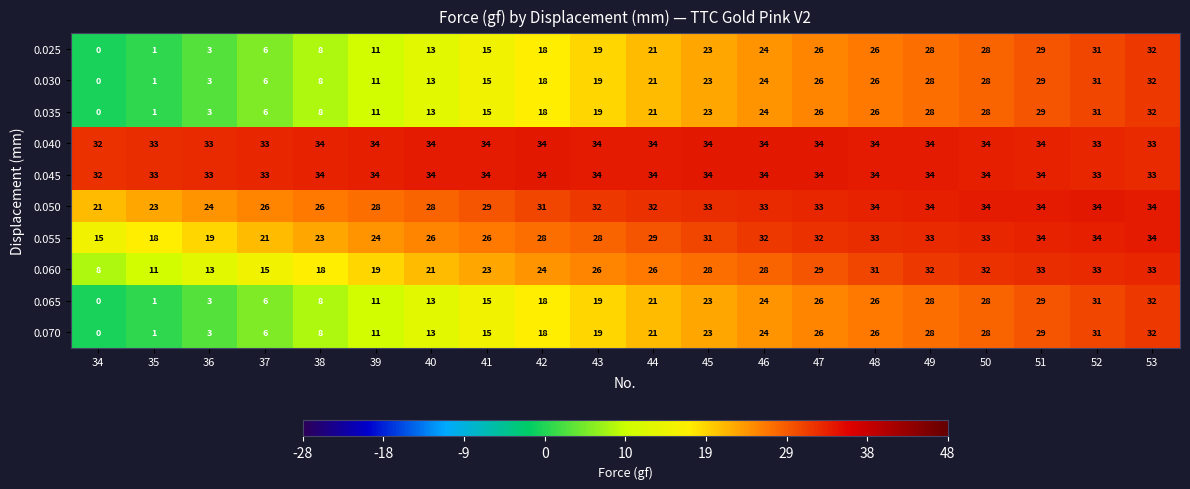

Where is 0.060 nearest to the value 20?

39